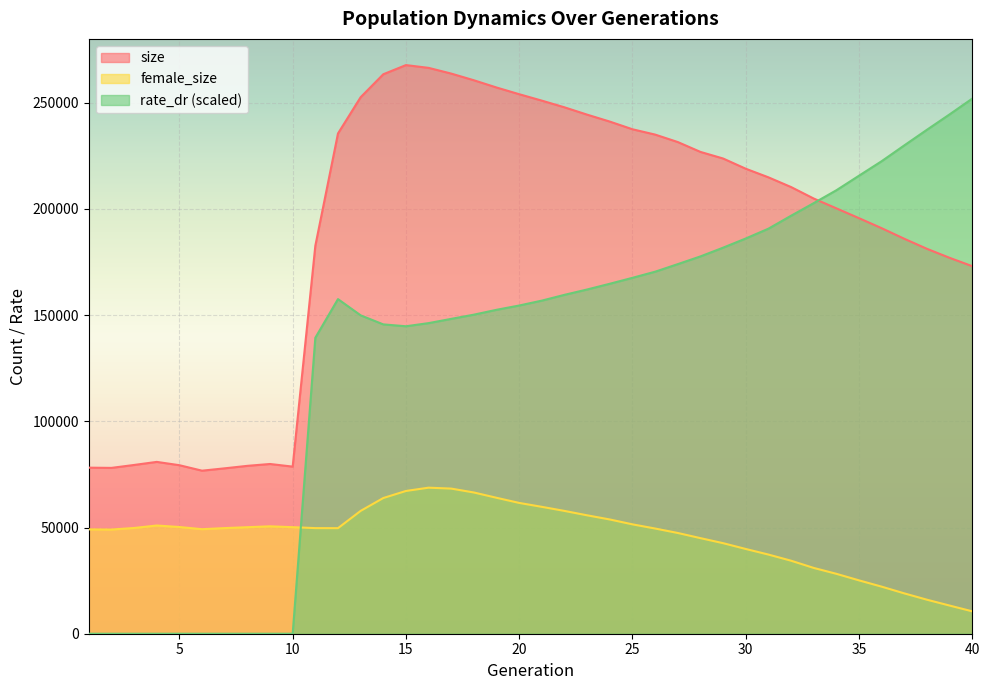

At 35, list the series in order from smallest to largest.

female_size, size, rate_dr (scaled)